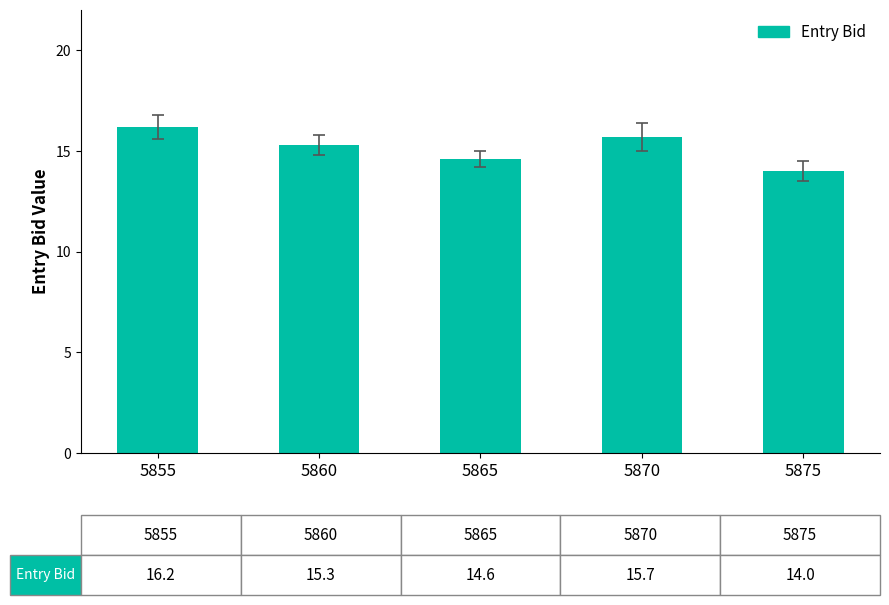

At which label does the data first exceed 15?

5855